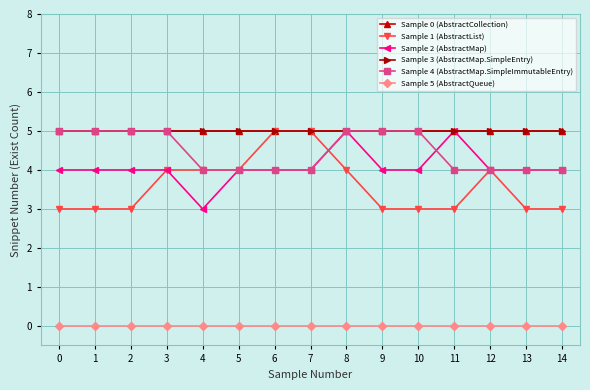

Is this an area chart (filled region under the line)?

No